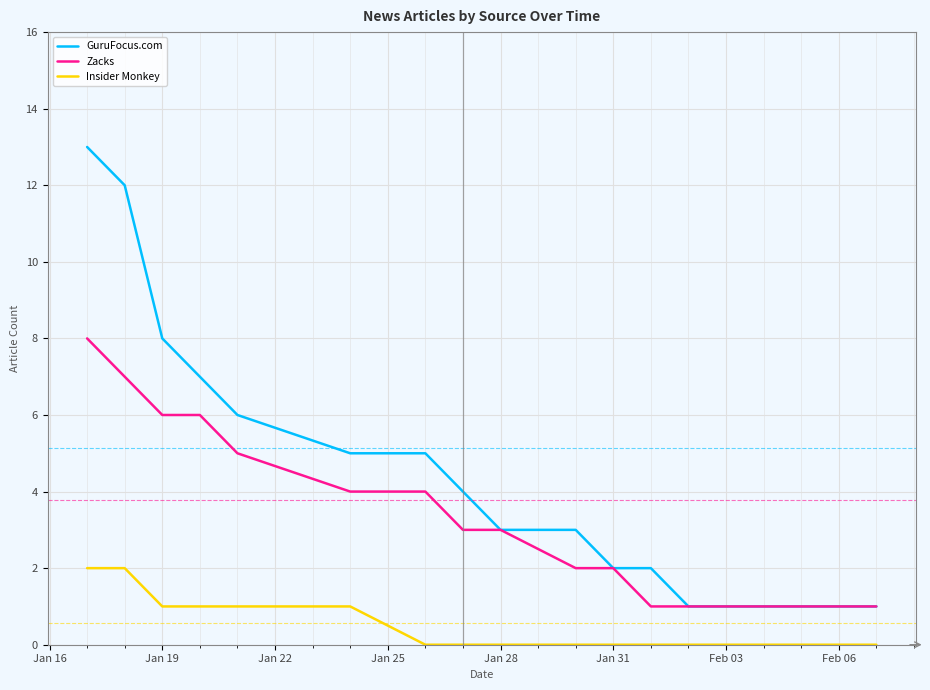

Which series has the largest range (max minus min)?

GuruFocus.com